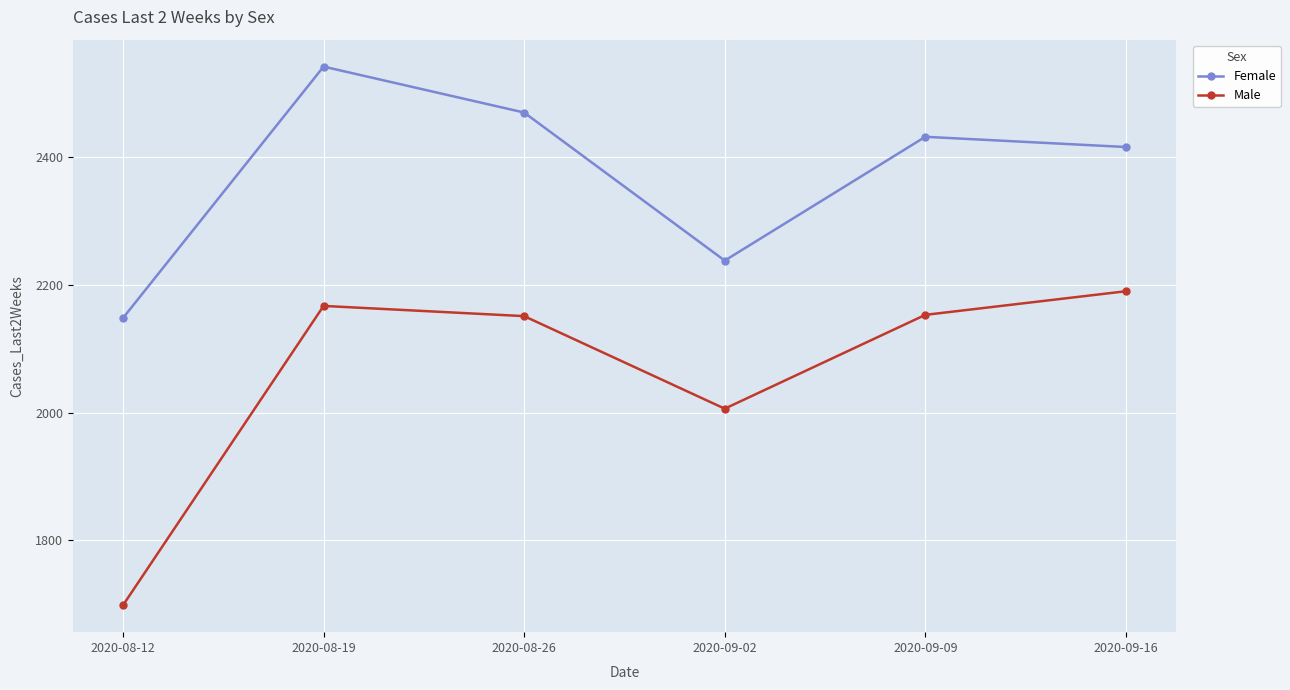

At which category does Male reach its first local valley?

2020-09-02